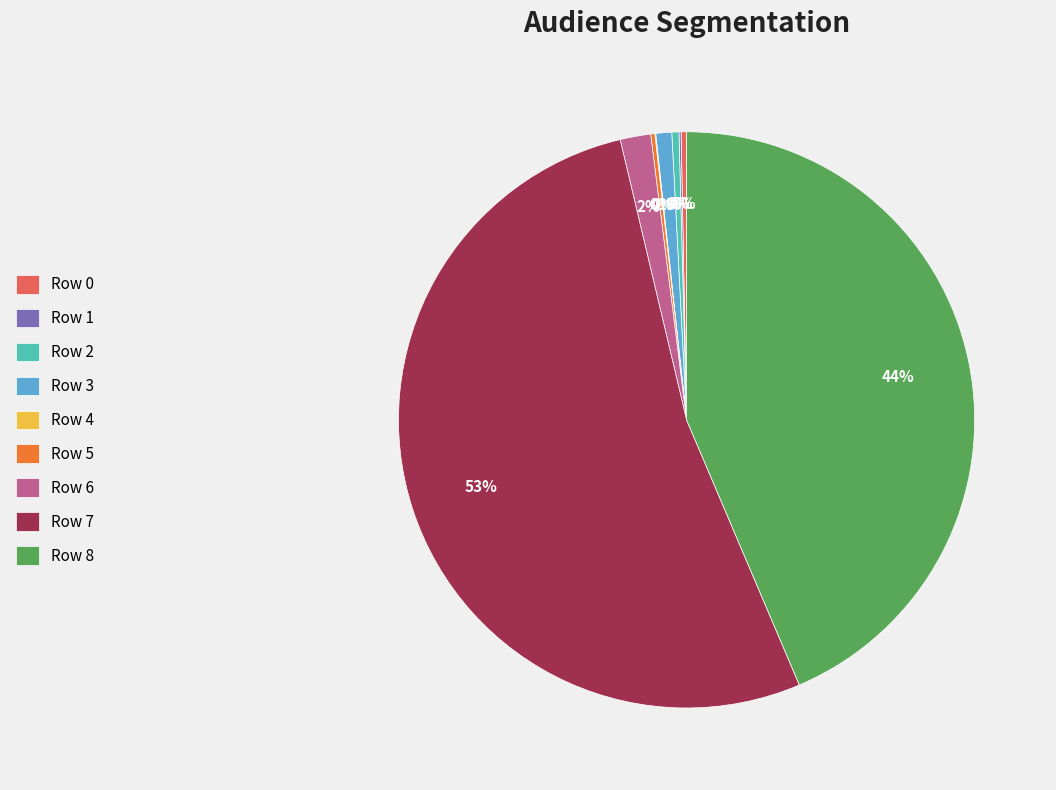

Does Row 7 account for over 50% of the chart?

Yes